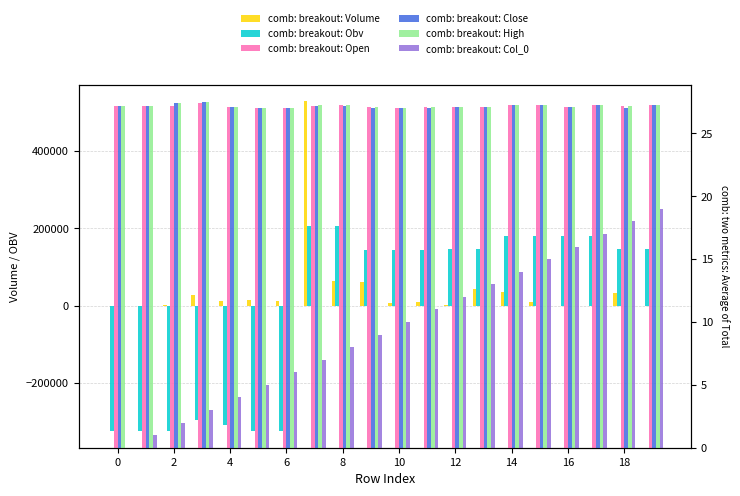

Reading left to right, extract all data points from this chart.

comb: breakout: Volume: 60.0	145.0	1372.0	28142.8	13812.0	15100.0	13500.0	528520.0	63026.9	61136.1	7696.1	10942.0	1753.7	42800.7	35871.0	9630.9	100.0	10.0	33746.2	10.0
comb: breakout: Obv: -323860.7	-323860.7	-322488.7	-294345.8	-308157.9	-323257.9	-323257.9	205262.1	205262.1	144126.0	144126.0	144126.0	145879.7	145879.7	181750.7	181750.7	181650.7	181660.7	147914.5	147924.5
comb: breakout: Open: 27.2	27.2	27.2	27.4	27.1	27.0	27.0	27.2	27.3	27.1	27.0	27.1	27.1	27.1	27.3	27.3	27.1	27.3	27.2	27.3
comb: breakout: Close: 27.2	27.2	27.4	27.5	27.1	27.0	27.0	27.2	27.2	27.0	27.0	27.0	27.1	27.1	27.3	27.3	27.1	27.3	27.0	27.3
comb: breakout: High: 27.2	27.2	27.4	27.5	27.1	27.0	27.0	27.3	27.3	27.1	27.0	27.1	27.1	27.1	27.3	27.3	27.1	27.3	27.2	27.3
comb: breakout: Col_0: 0.0	1.0	2.0	3.0	4.0	5.0	6.0	7.0	8.0	9.0	10.0	11.0	12.0	13.0	14.0	15.0	16.0	17.0	18.0	19.0